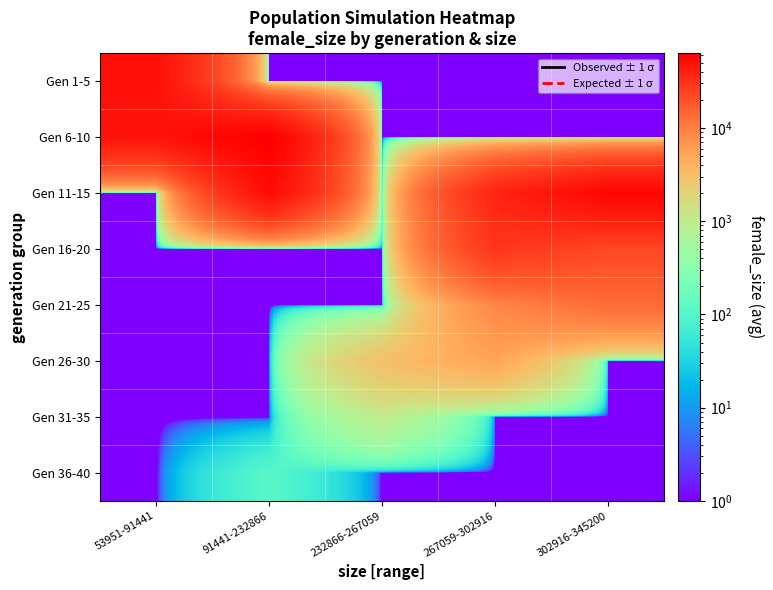

Reading left to right, transcribe all the data shown in this chart.

Gen 1-5: 53951-91441=49484.4	91441-232866=0.0	232866-267059=0.0	267059-302916=0.0	302916-345200=0.0
Gen 6-10: 53951-91441=47679.7	91441-232866=63474.5	232866-267059=0.0	267059-302916=0.0	302916-345200=0.0
Gen 11-15: 53951-91441=0.0	91441-232866=52737.0	232866-267059=0.0	267059-302916=37284.0	302916-345200=56488.7
Gen 16-20: 53951-91441=0.0	91441-232866=0.0	232866-267059=0.0	267059-302916=29620.5	302916-345200=22532.0
Gen 21-25: 53951-91441=0.0	91441-232866=0.0	232866-267059=0.0	267059-302916=8538.3	302916-345200=13553.5
Gen 26-30: 53951-91441=0.0	91441-232866=0.0	232866-267059=3111.7	267059-302916=5250.5	302916-345200=0.0
Gen 31-35: 53951-91441=0.0	91441-232866=0.0	232866-267059=1014.6	267059-302916=0.0	302916-345200=0.0
Gen 36-40: 53951-91441=0.0	91441-232866=108.2	232866-267059=0.0	267059-302916=0.0	302916-345200=0.0